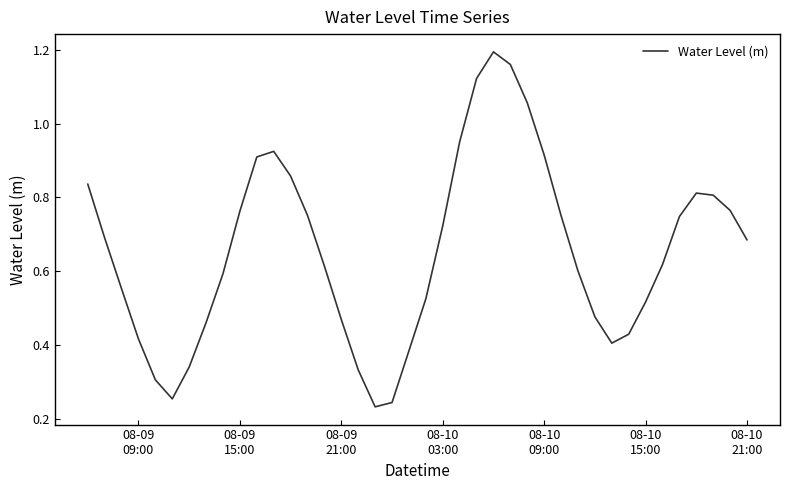

Does the chart display data point markers on the line(s)?

No